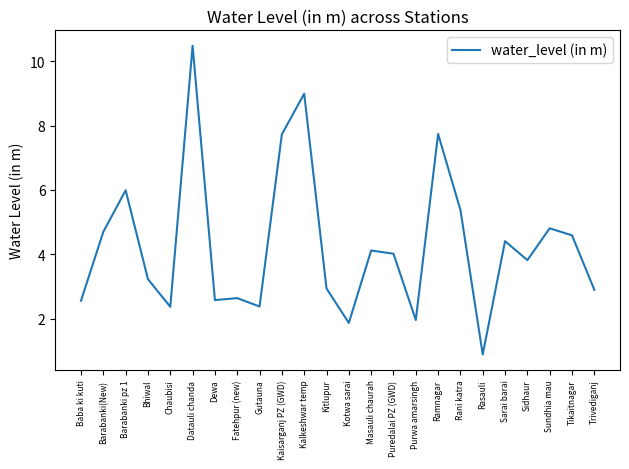

What is the difference between the values at Rasauli and Chaubisi?

1.5